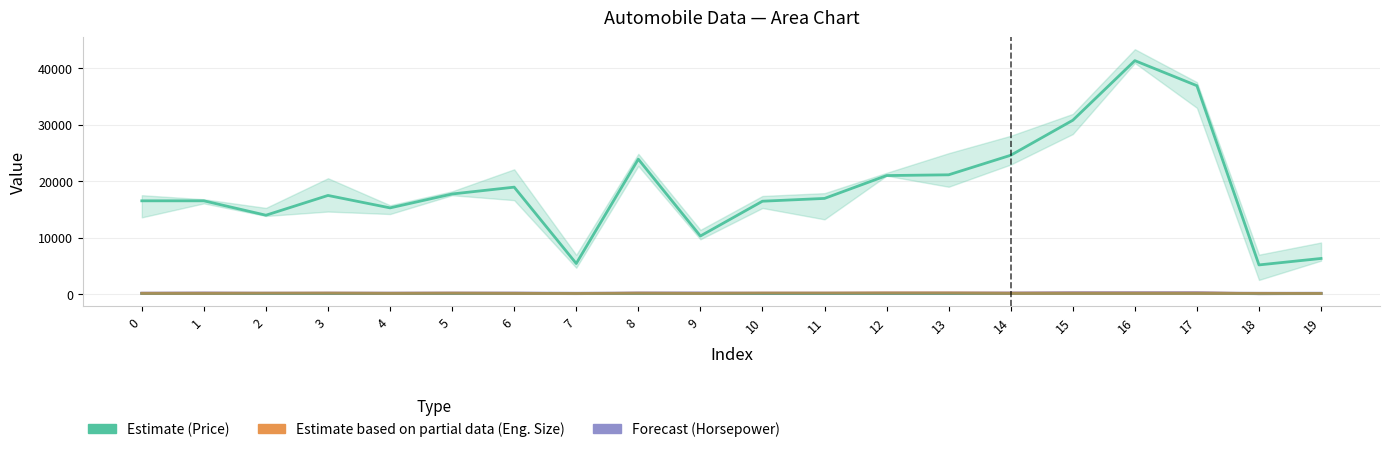

At which label does Normalized Losses first exceed 115?

2